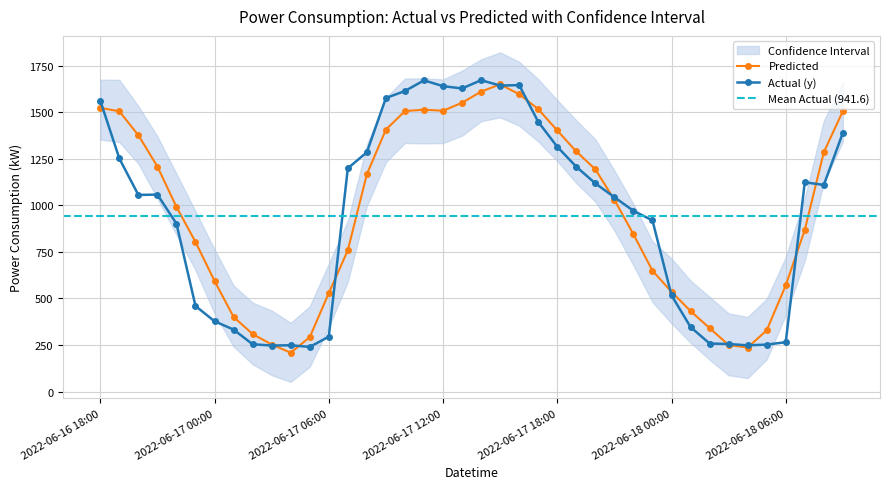

What is the average value of the Actual (y) series?

941.6